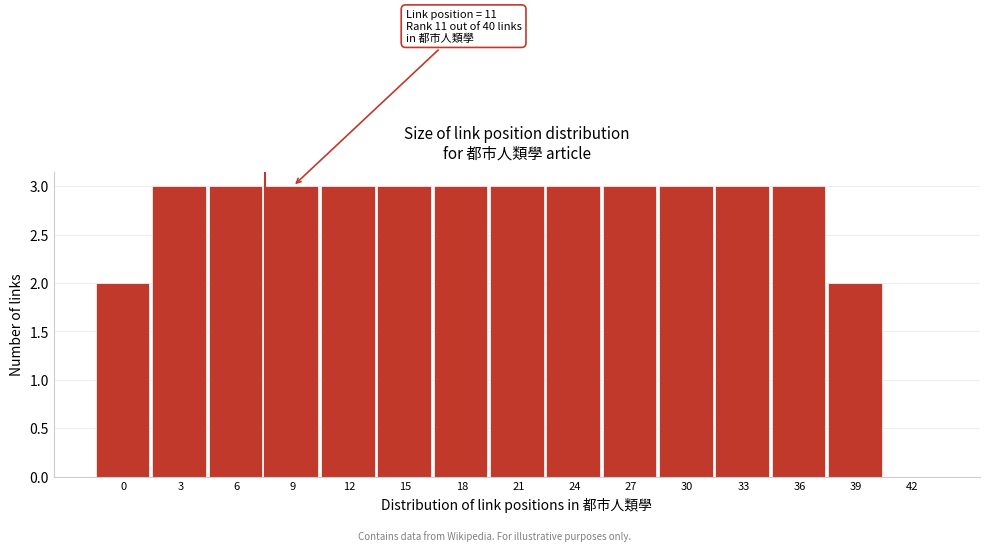

Reading right to left, what are all the values shown in this chart?

42=0	39=2	36=3	33=3	30=3	27=3	24=3	21=3	18=3	15=3	12=3	9=3	6=3	3=3	0=2